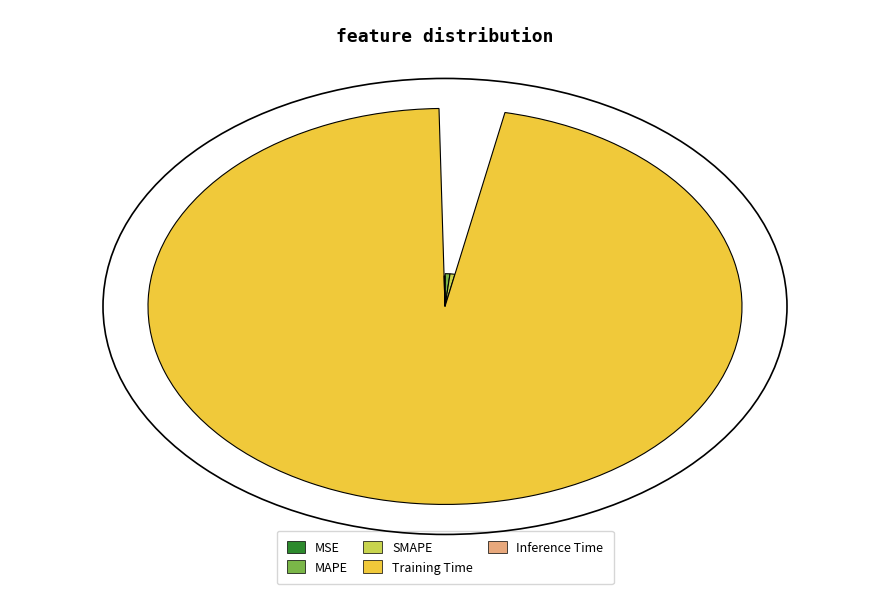

What is the total percentage of SMAPE and Training Time?

98.0%